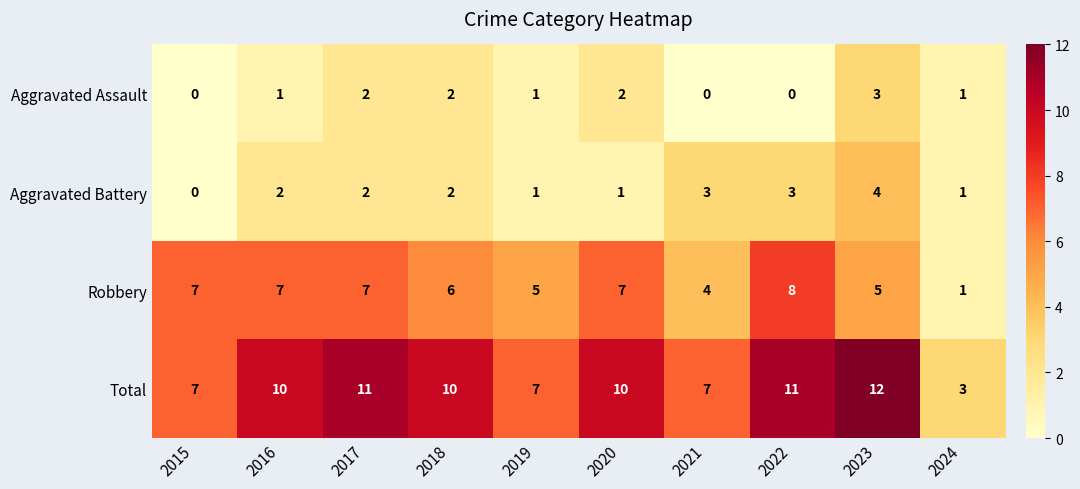

What is the maximum value shown in the chart?

12